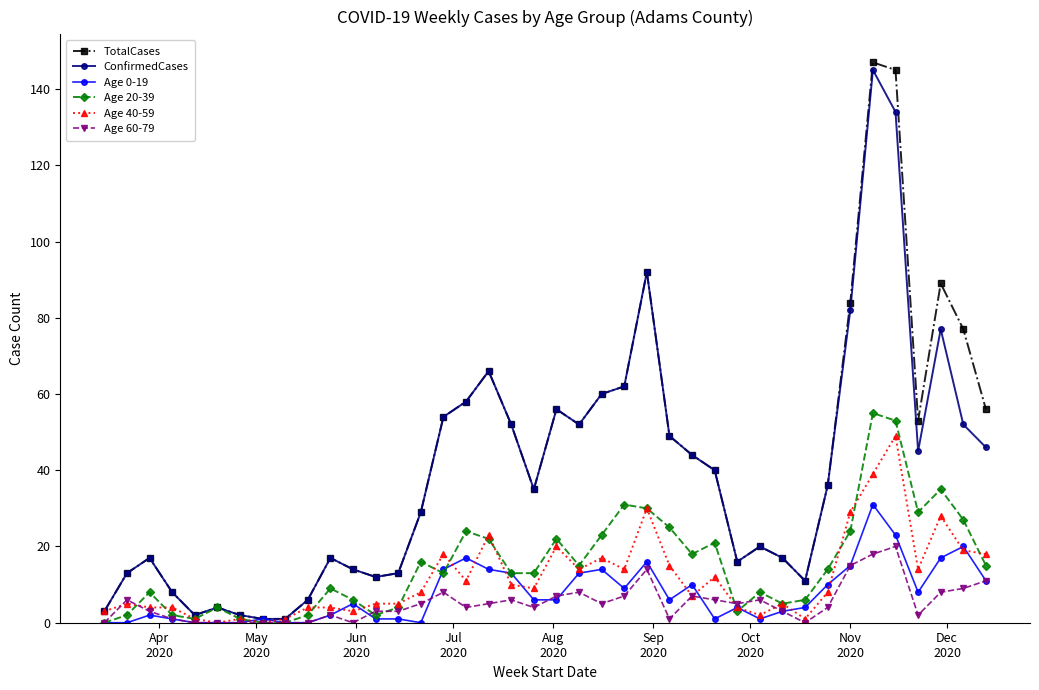

What are all the series names shown in the legend?

TotalCases, ConfirmedCases, Age 0-19, Age 20-39, Age 40-59, Age 60-79